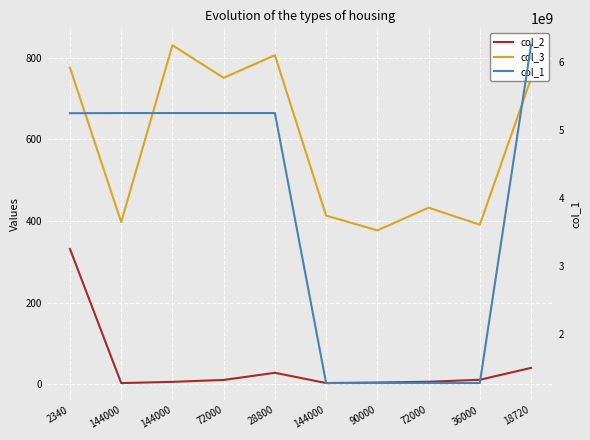

What is the label of the 8th point from the right?

144000